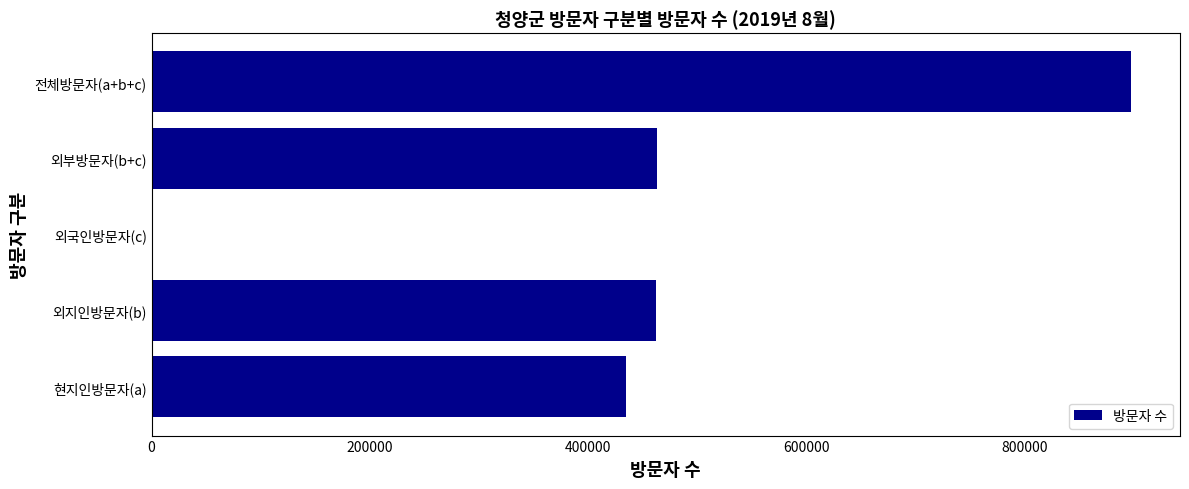

What is the sum of all values?

2257579